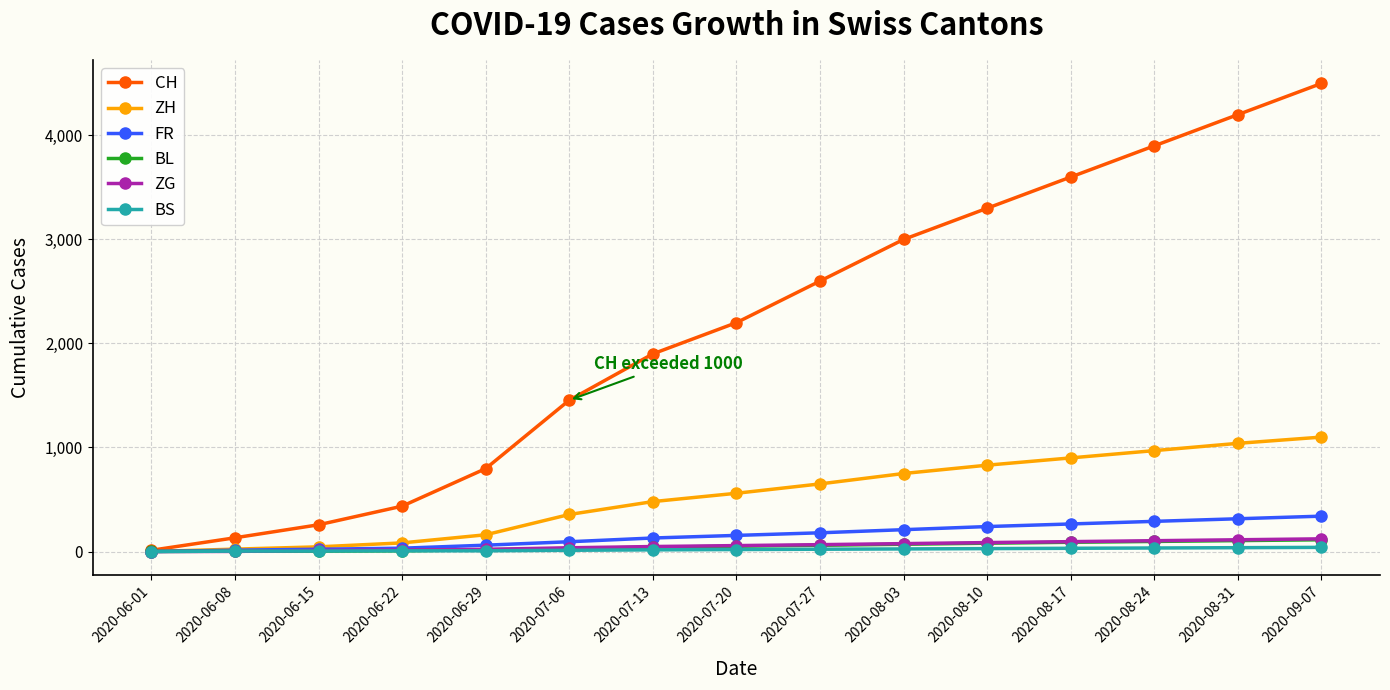

What is the maximum value shown in the chart?

4500